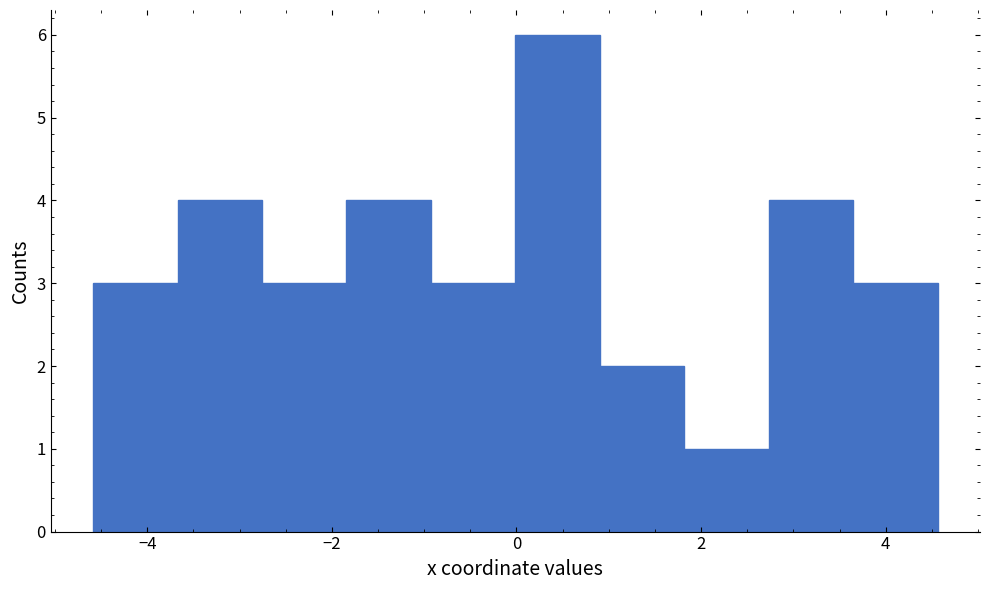

How tall is the bar that spans 0.0 to 1.0 on the x-axis? Neither the bar edges nor the heights are printed on the chart, so give them approximately, as read against the axes.

6